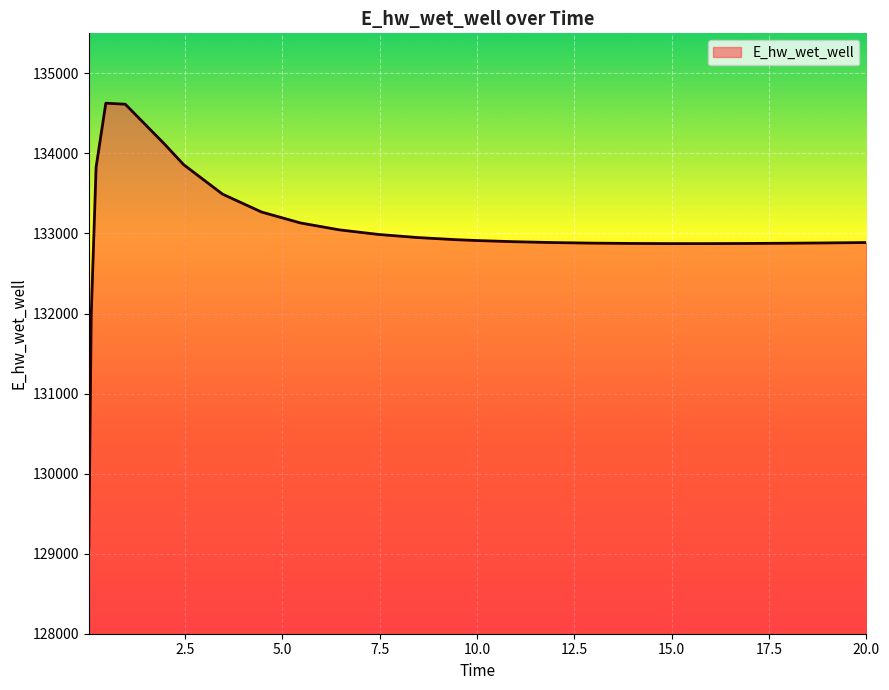

Does the chart display data point markers on the line(s)?

No